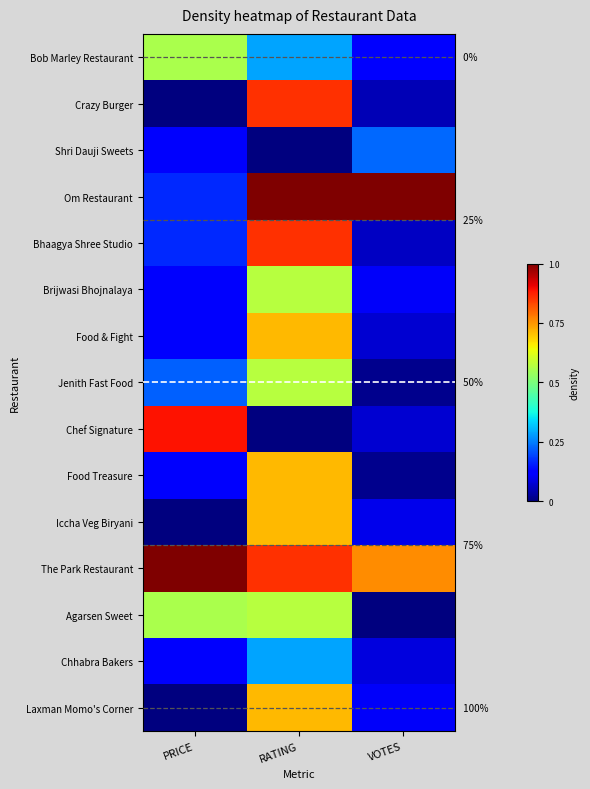

Rank the series by their maximum value, from lowest to highest.

Shri Dauji Sweets, Chhabra Bakers, Bob Marley Restaurant, Brijwasi Bhojnalaya, Jenith Fast Food, Agarsen Sweet, Food & Fight, Food Treasure, Iccha Veg Biryani, Laxman Momo's Corner, Crazy Burger, Bhaagya Shree Studio, Chef Signature, Om Restaurant, The Park Restaurant